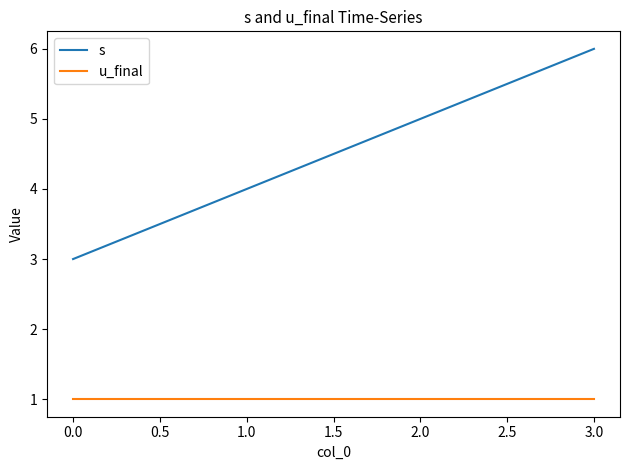

What is the total value across all series at 1.0?

5